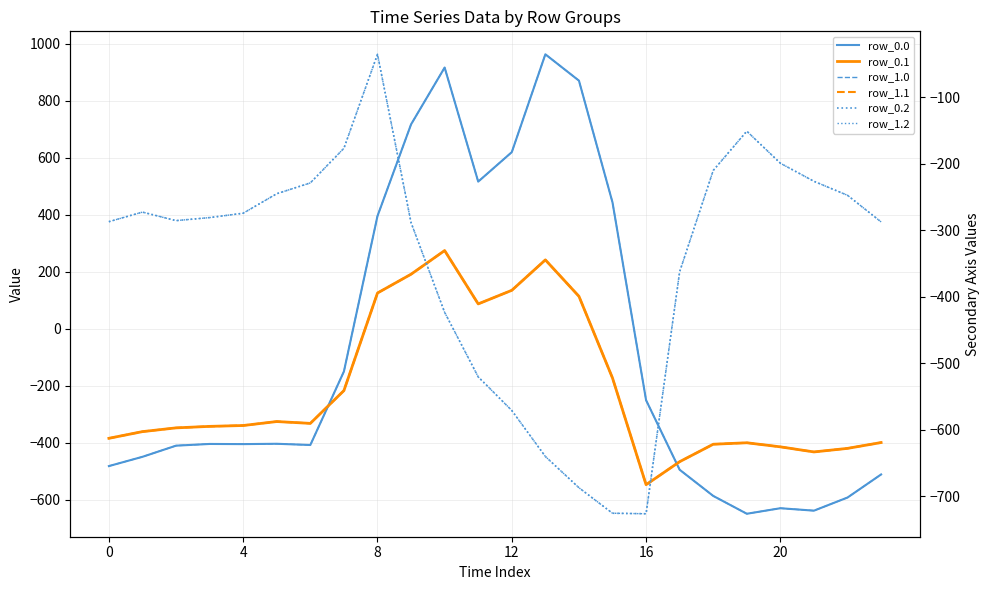

How many values in the row_0.1 series are below -339?

13